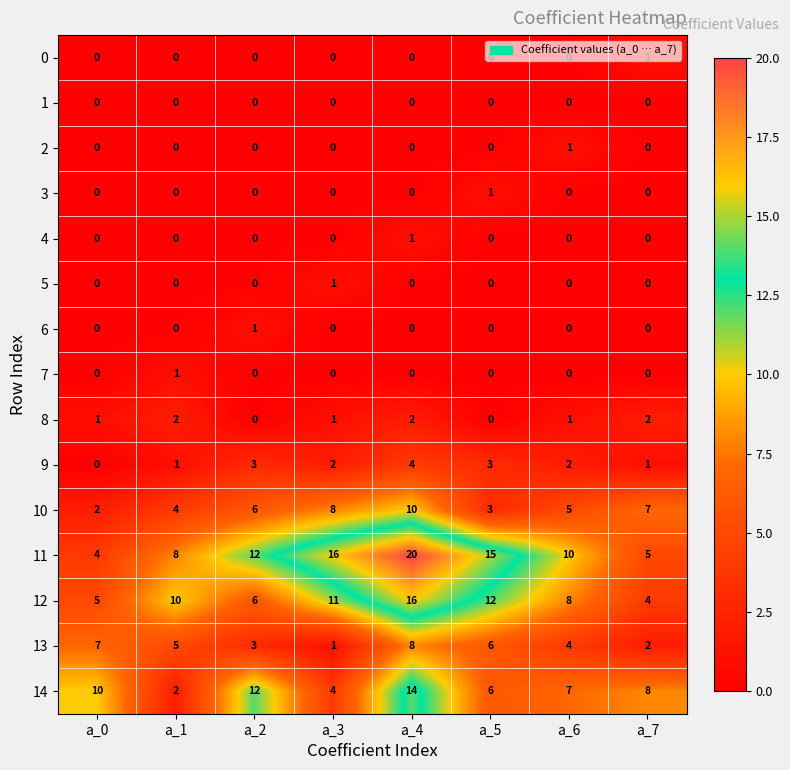

The 8 series shows 2 at a_1. True or false?

True